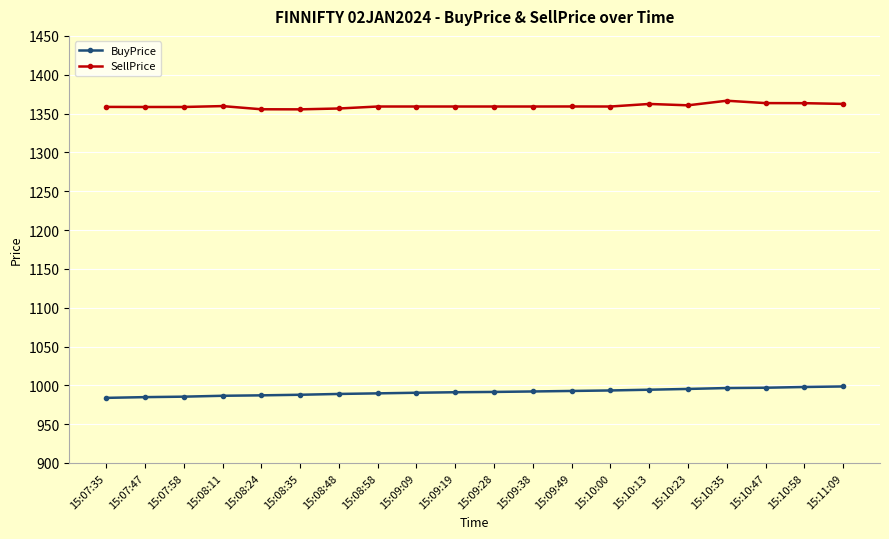

At how many categories does at least one series exceed 1099?

20